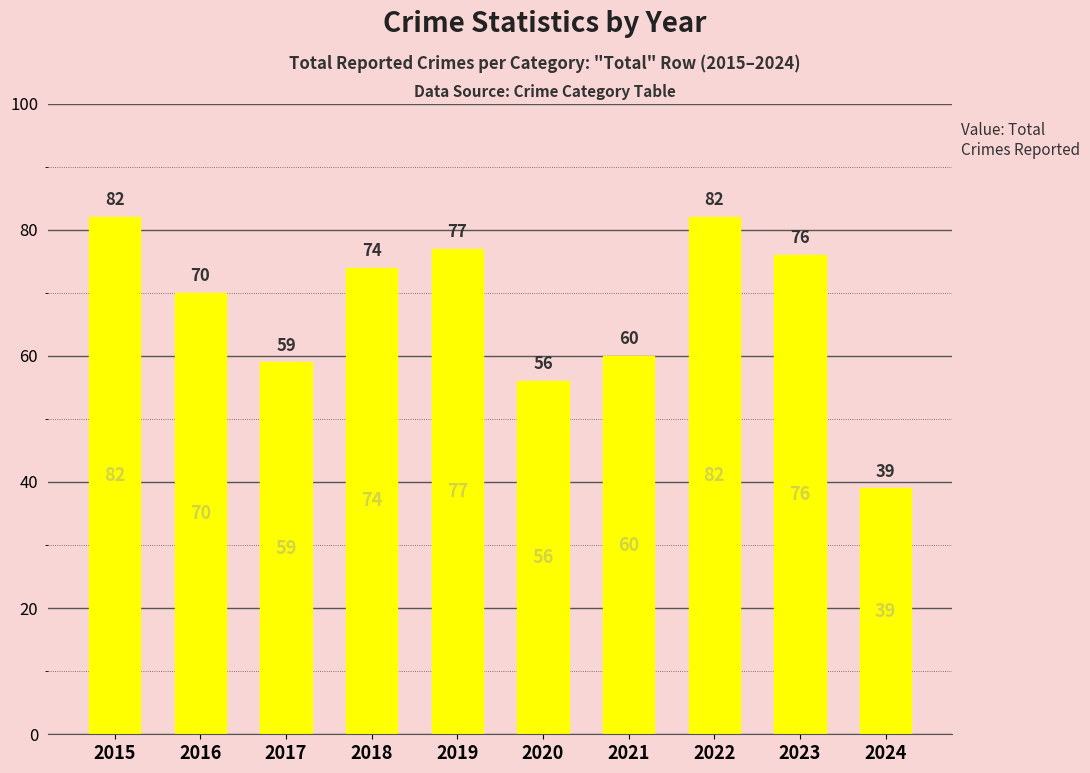

At which label does the data first exceed 74?

2015